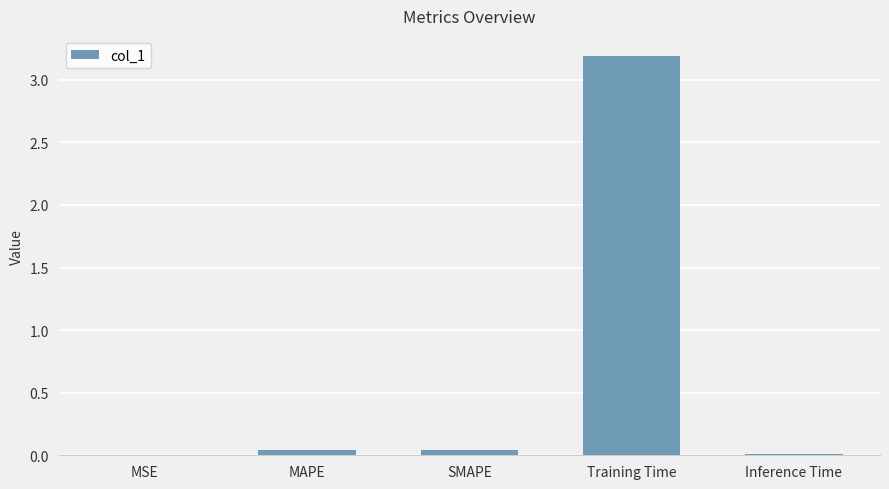

Is it true that the value at SMAPE is 0.0?

True